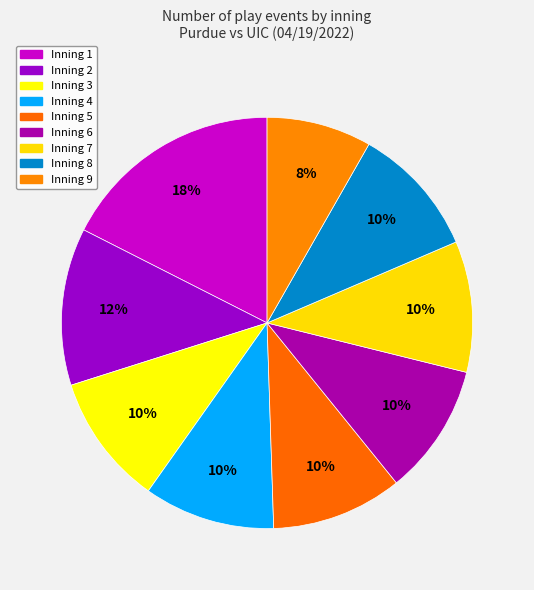

Does any single category account for the majority?

No